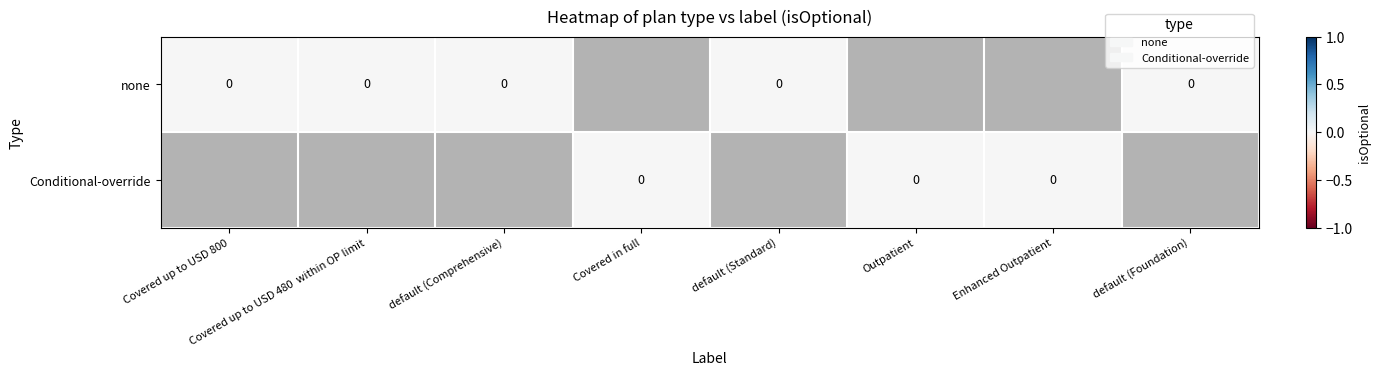

Is the value of none at Covered in full greater than the value of Conditional-override at default (Foundation)?

No